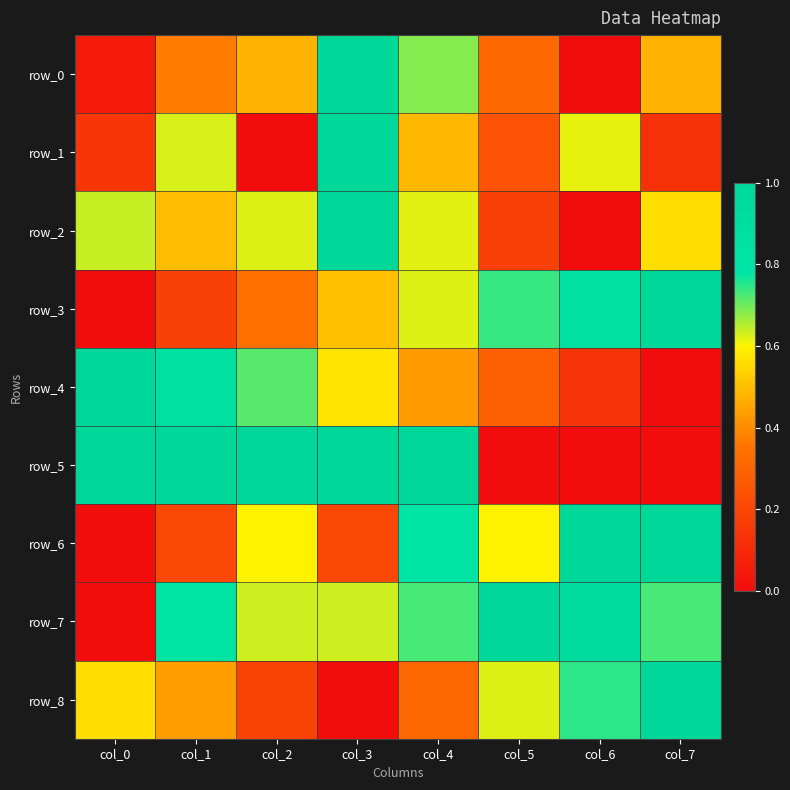

What is the difference between the row_3 values at col_1 and col_4?

0.4